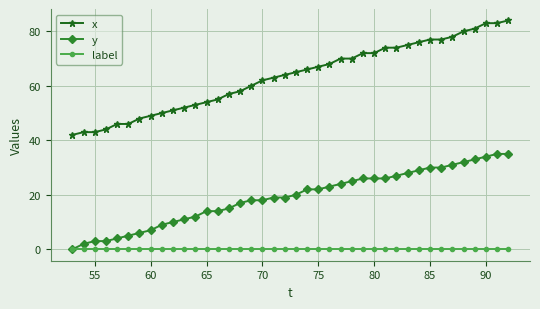

Which series has the largest total across all categories?

x